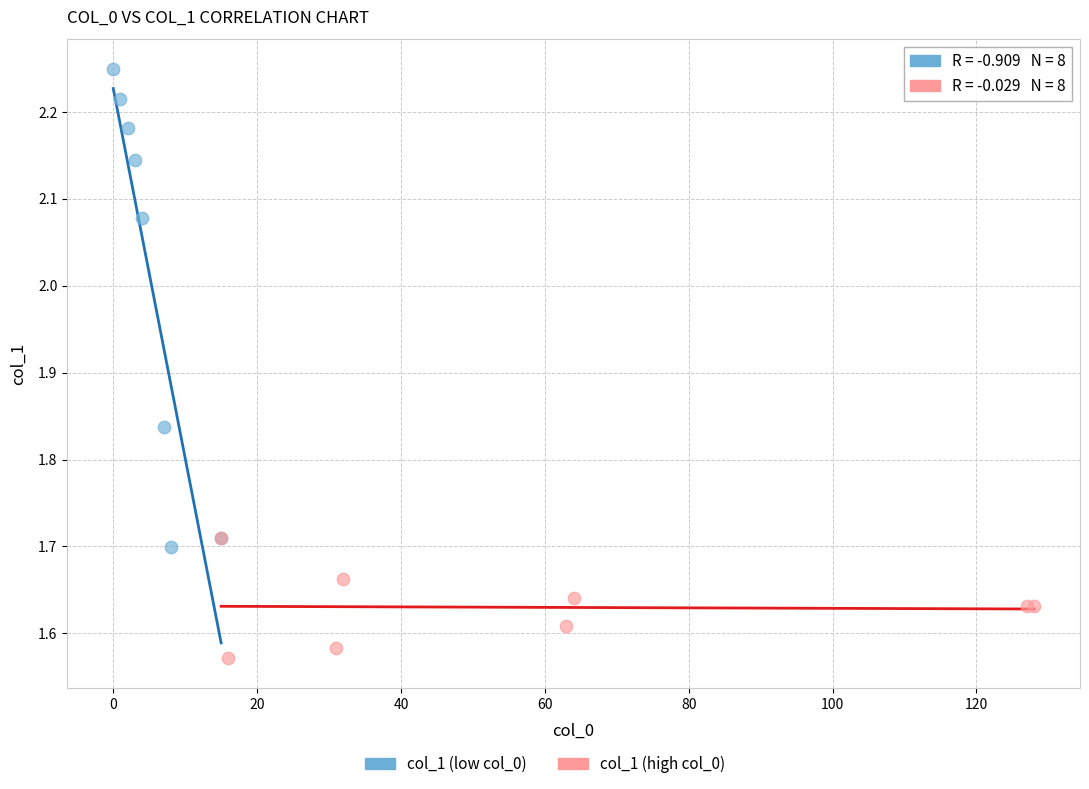

Which series reaches the maximum Y coordinate?

col_1 (low col_0)